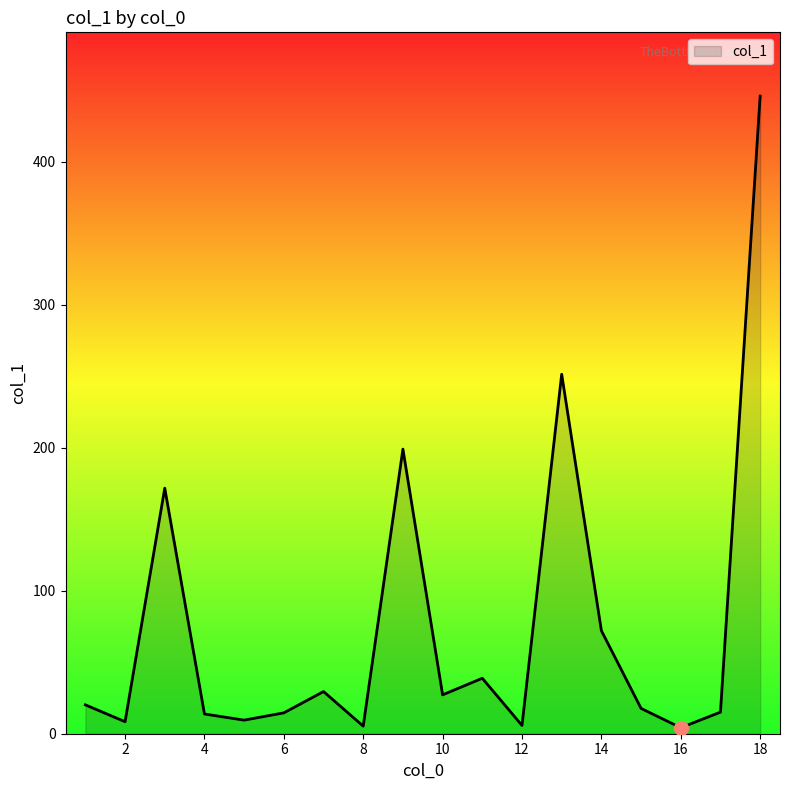

What is the greatest value displayed?

446.1